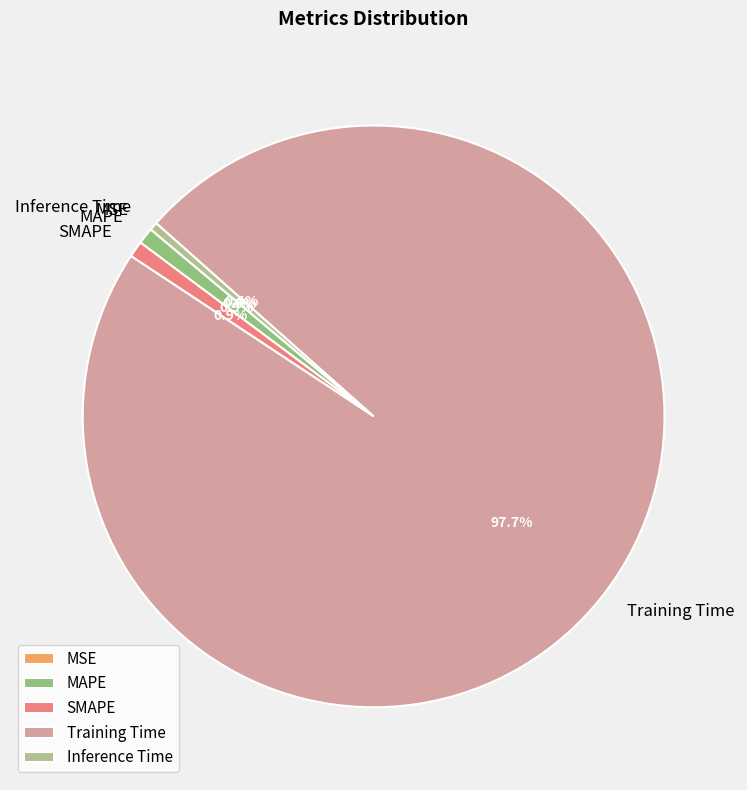

Which category has the biggest portion of the pie?

Training Time